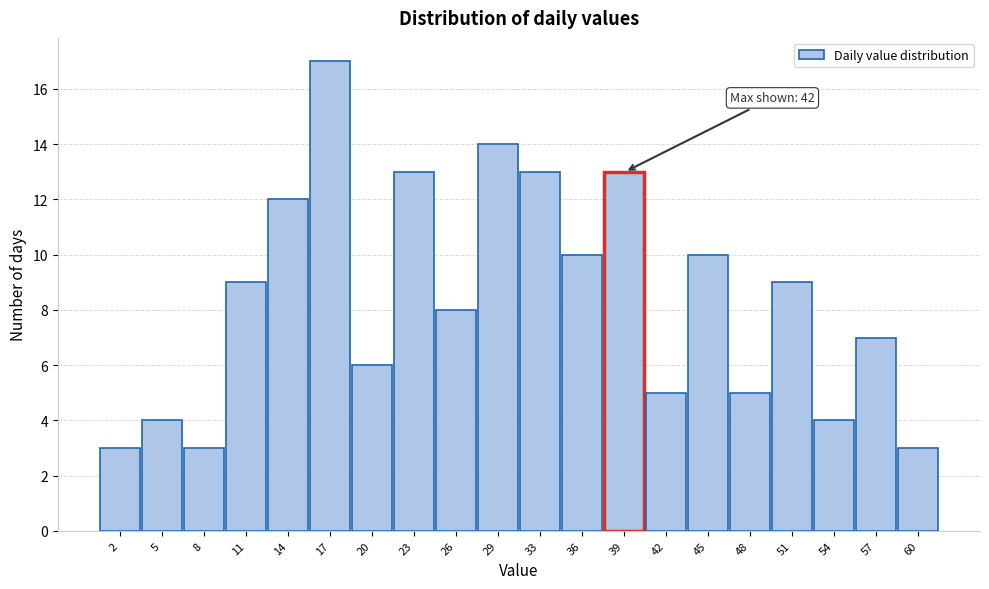

Reading right to left, list all the values displayed in this chart.

60=3	57=7	54=4	51=9	48=5	45=10	42=5	39=13	36=10	33=13	29=14	26=8	23=13	20=6	17=17	14=12	11=9	8=3	5=4	2=3